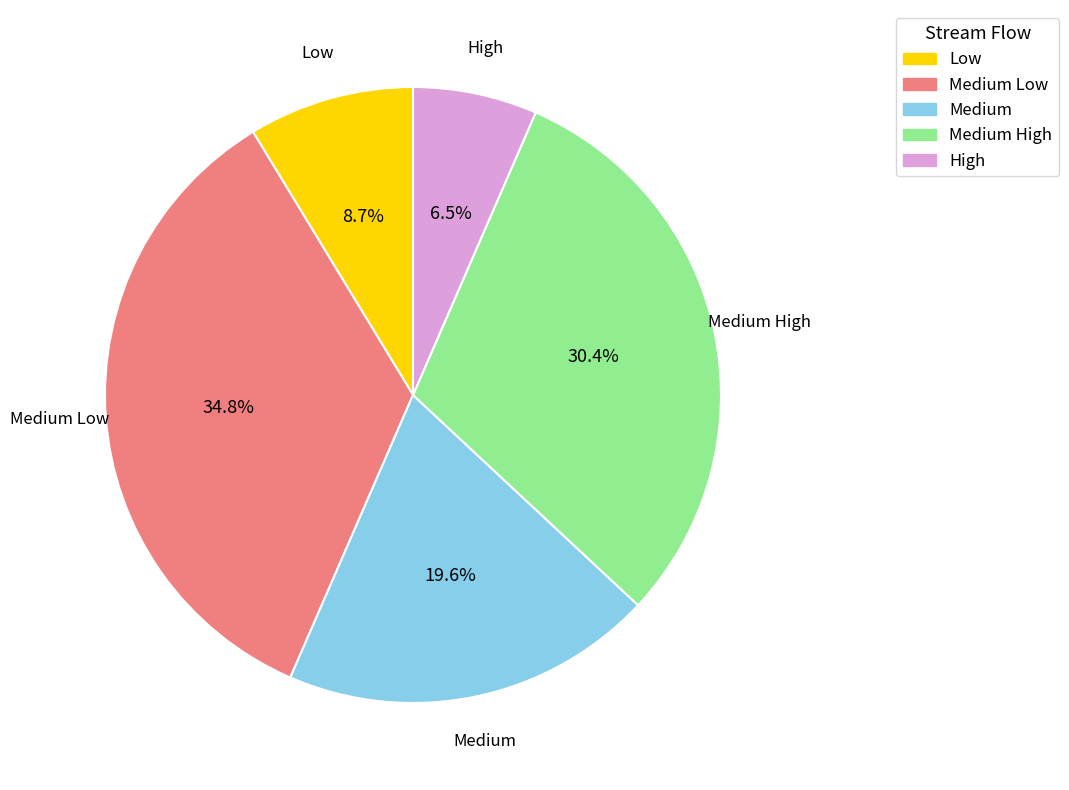

Does any single category account for the majority?

No